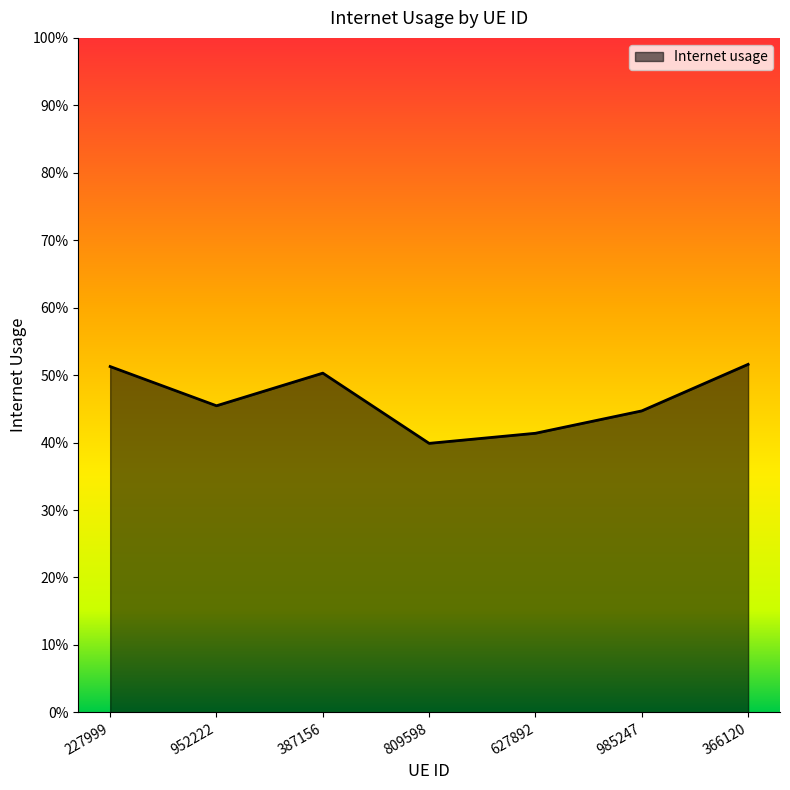

Where is the first local minimum?

952222